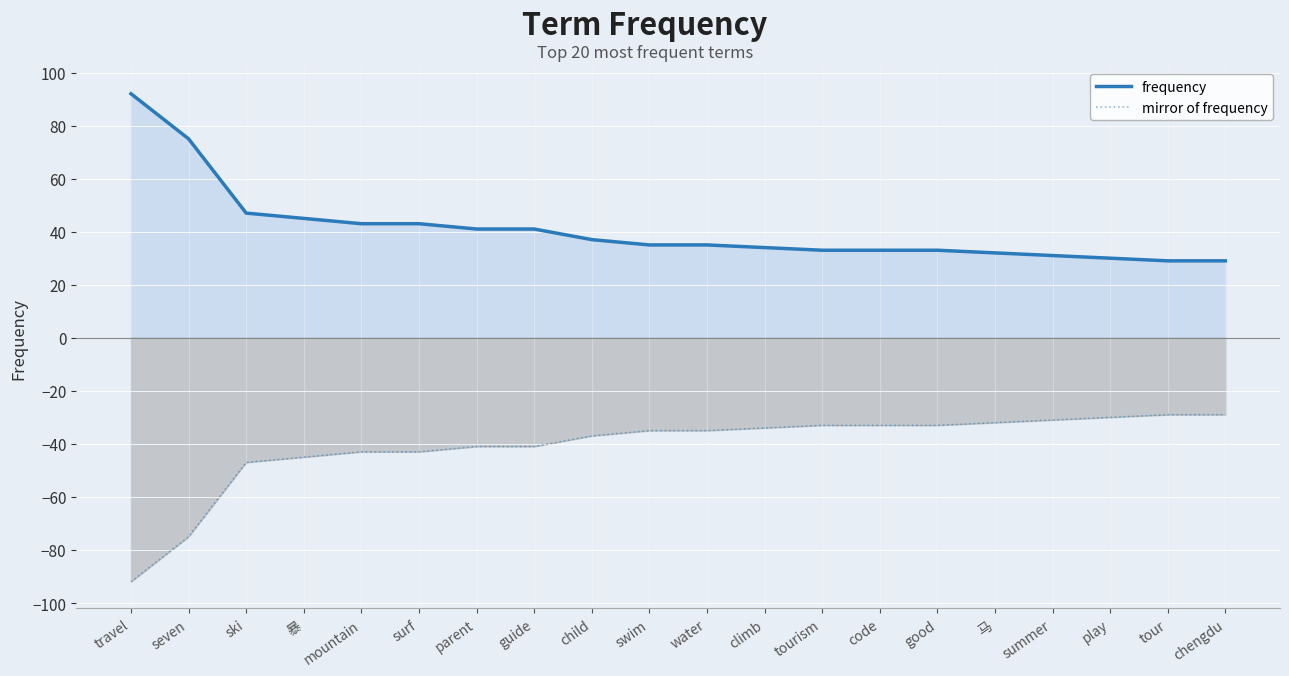

What is the value of the mirror of frequency point at the 10th from the left?

-35